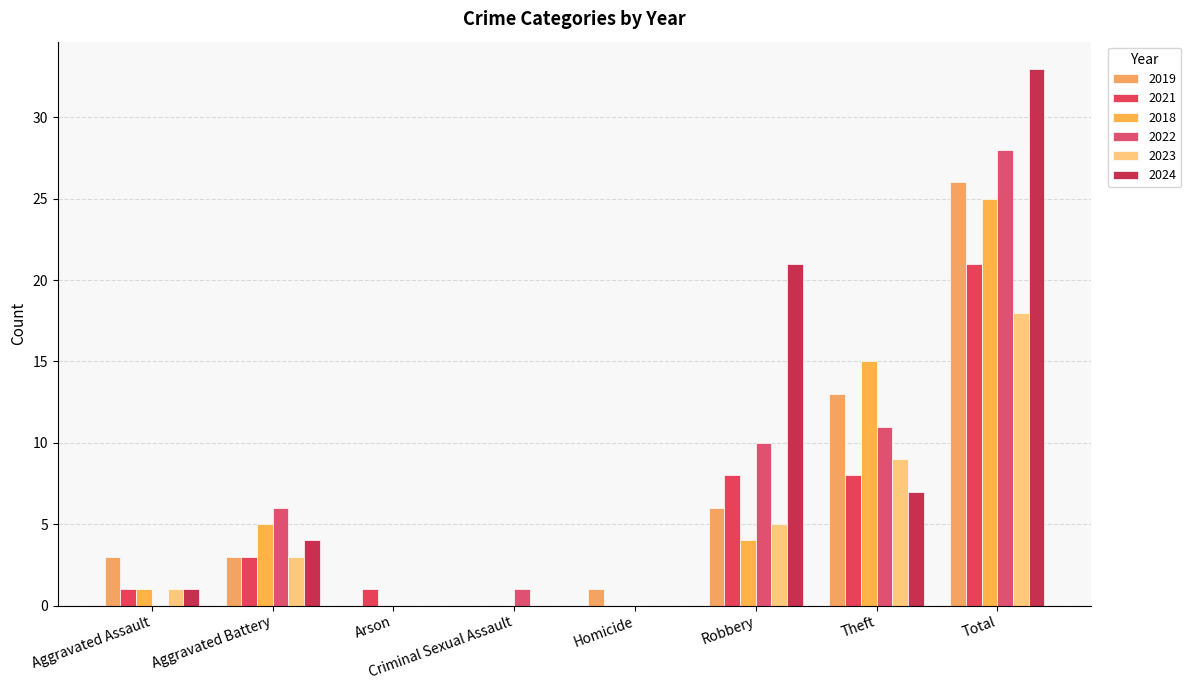

Which series changed the most between Arson and Theft?

2018